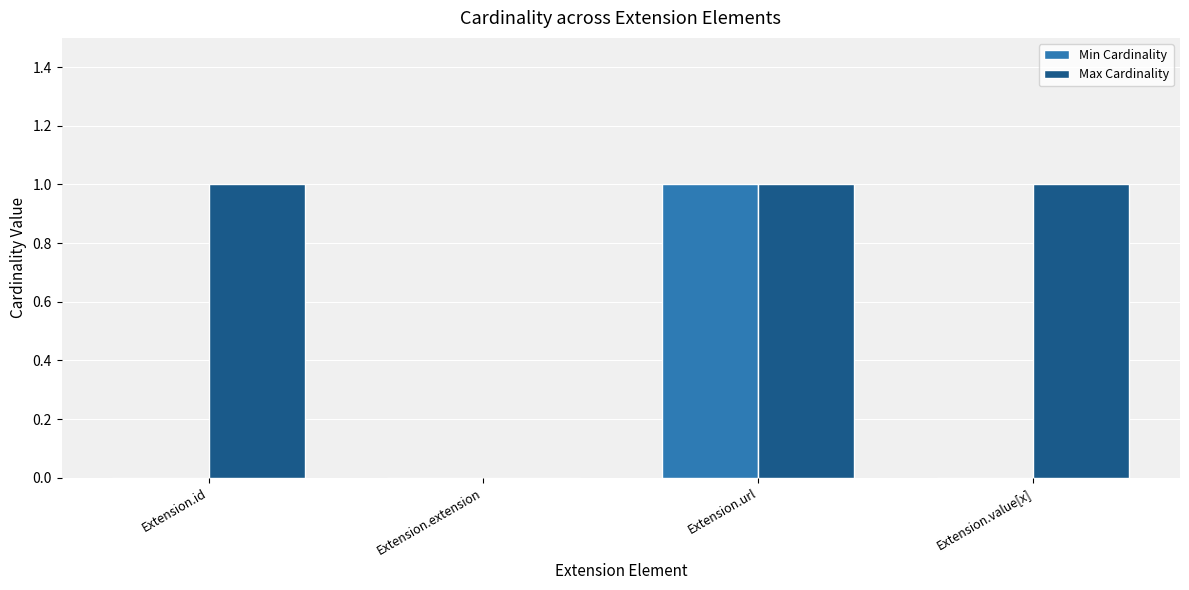

The value of Min Cardinality at Extension.id is 1. True or false?

False